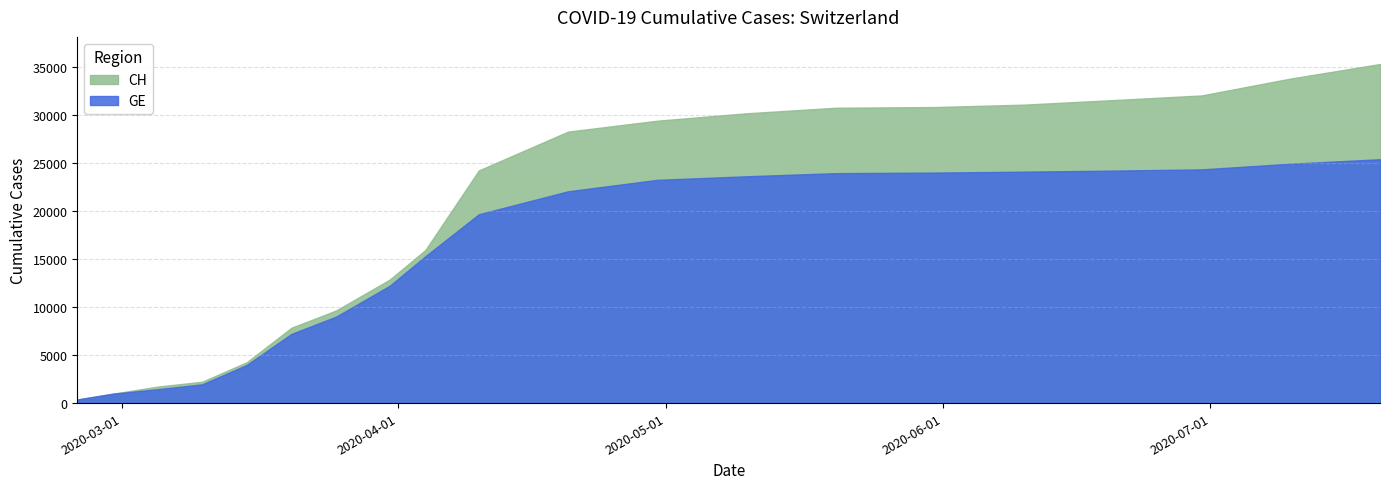

How many lines are shown in the chart?

2